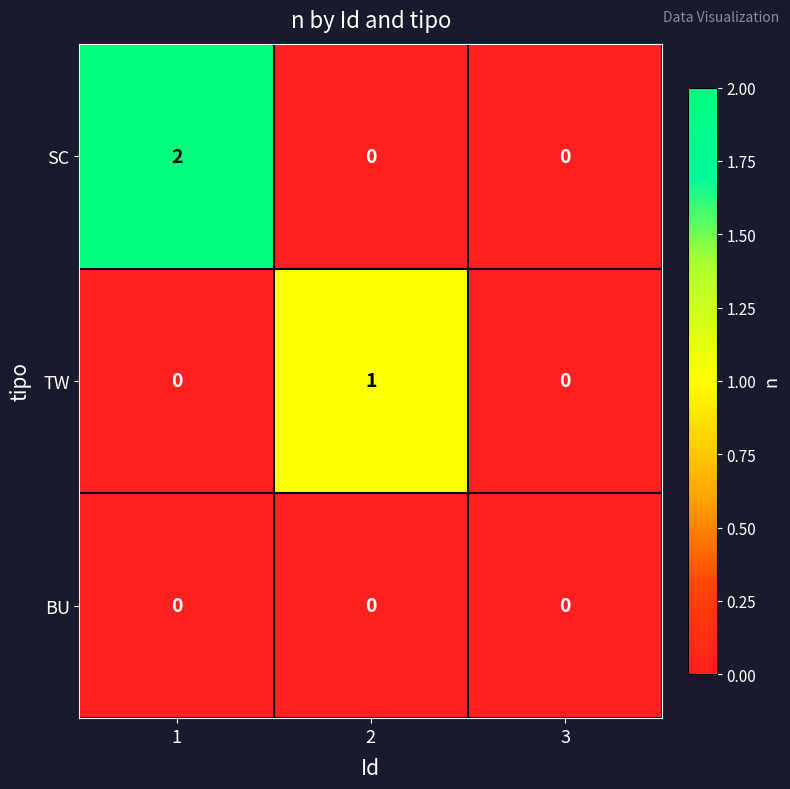

Count the number of data series in this chart.

3